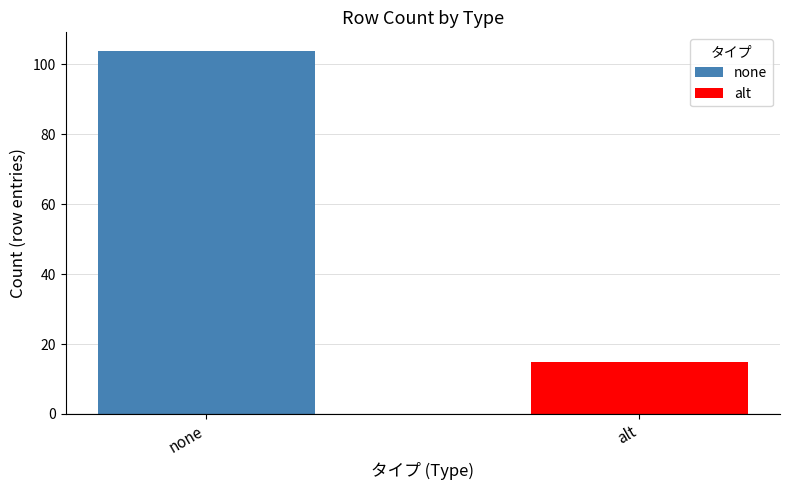

What is the difference between the values at none and alt?

89